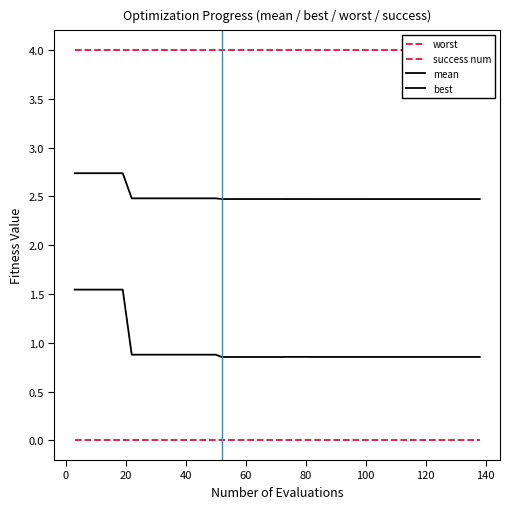

How many lines are shown in the chart?

4